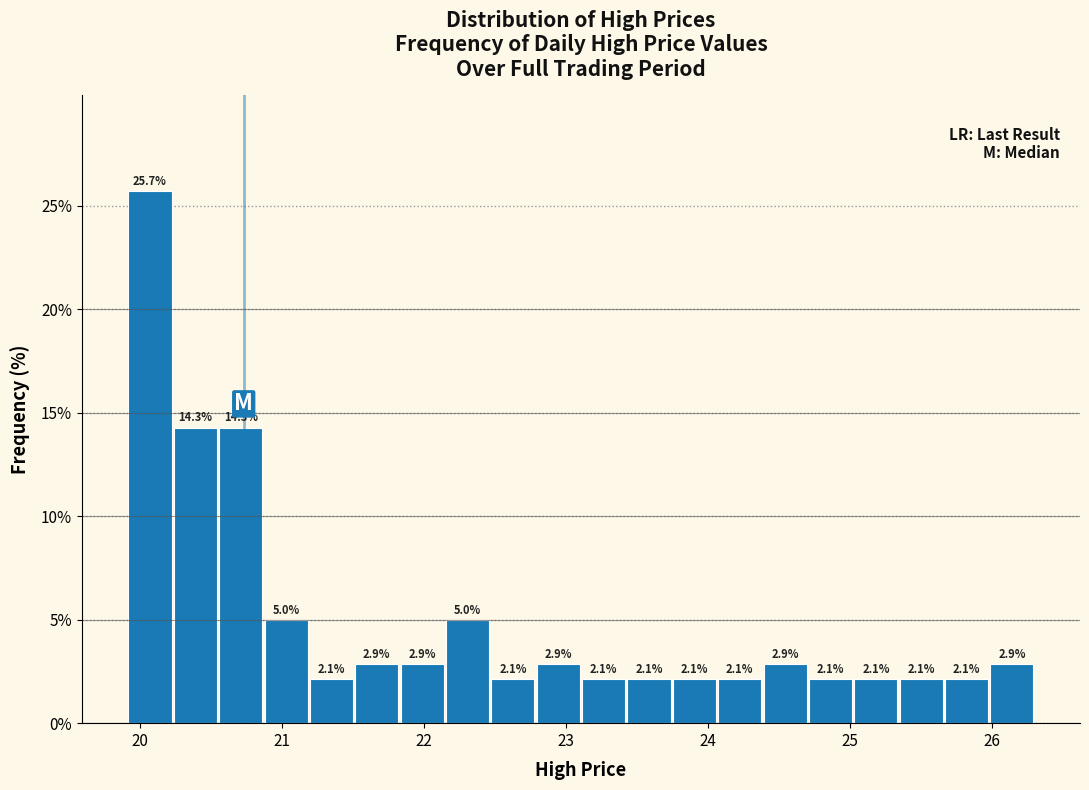

Read against the x-axis, roughly where is the centre of the tallest bar?

20.1